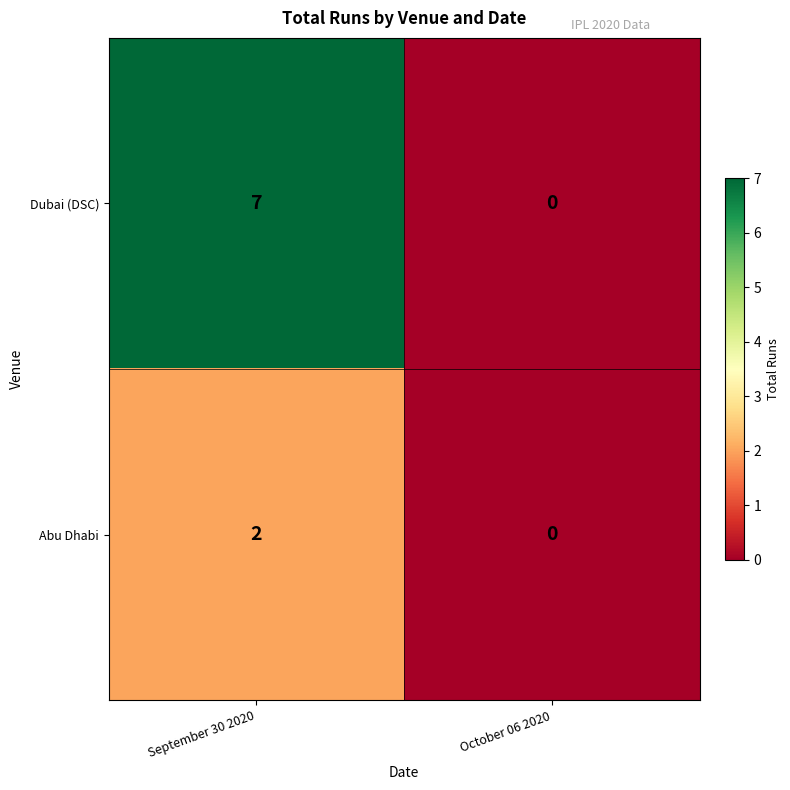

At which label is Dubai (DSC) closest to 3?

October 06 2020